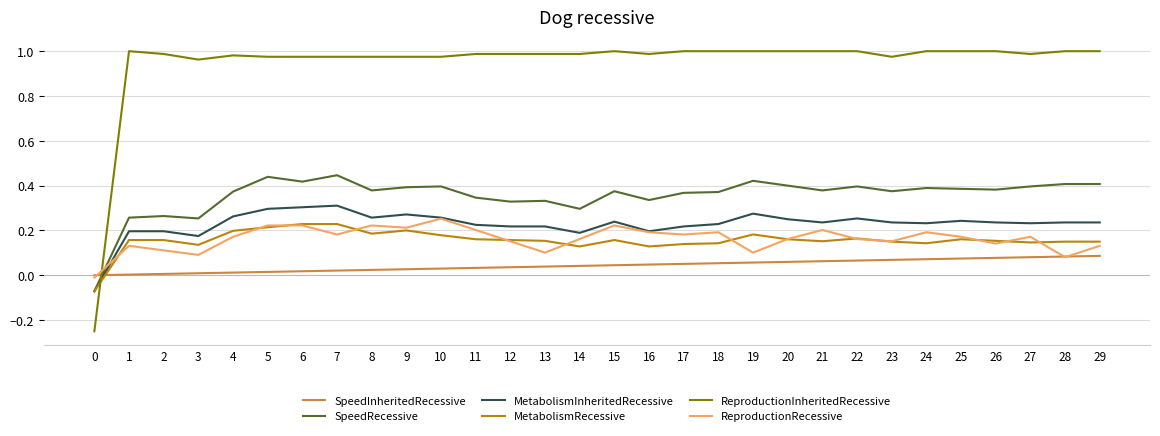

Which series has the largest total across all categories?

ReproductionInheritedRecessive